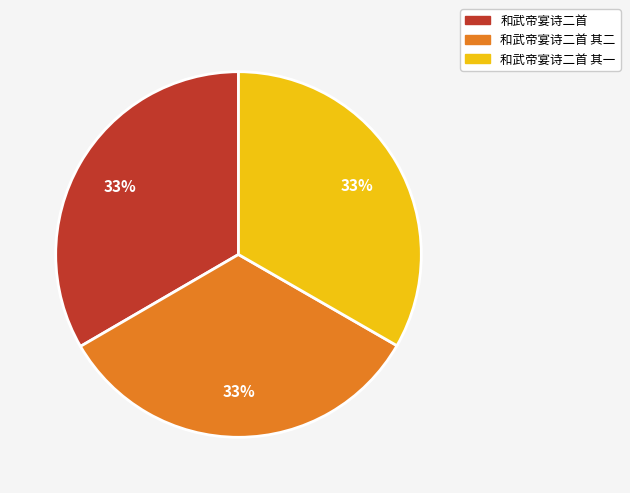

Does 和武帝宴诗二首 account for over 50% of the chart?

No